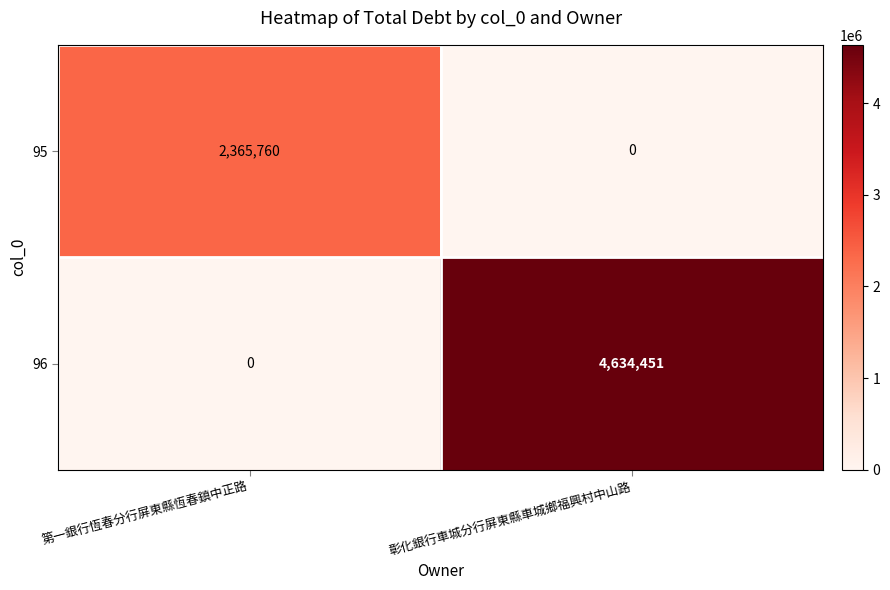

Is it true that 96 equals 0 at 第一銀行恆春分行屏東縣恆春鎮中正路?

True